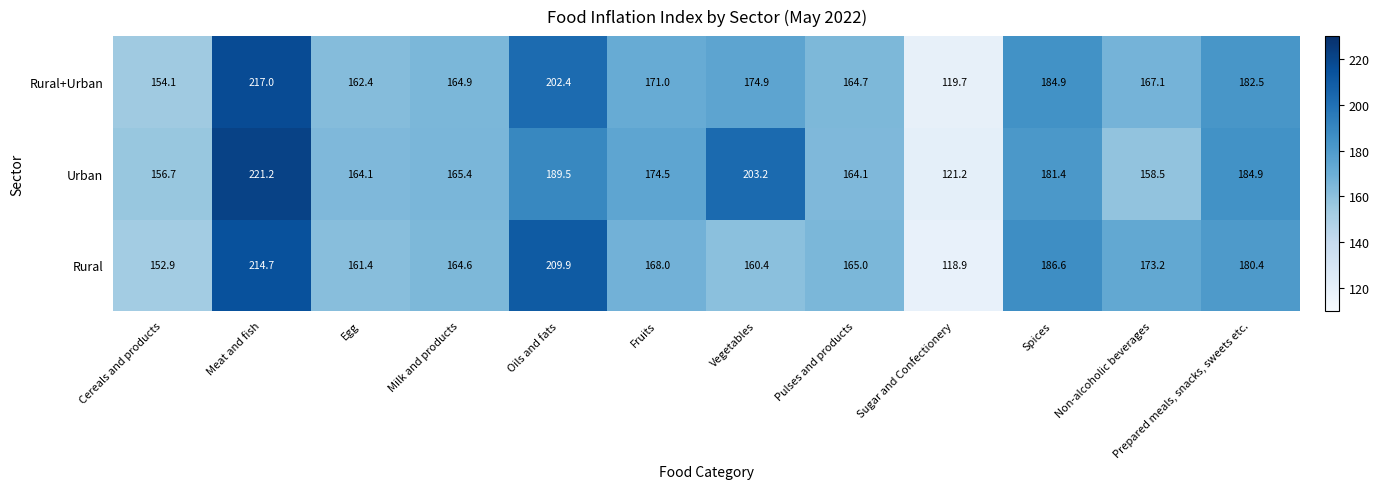

What is the total value across all series at Egg?

487.9